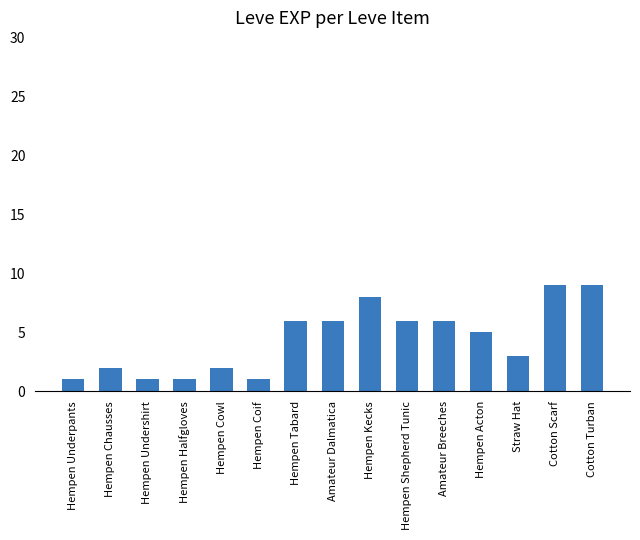

What is the greatest value displayed?

9